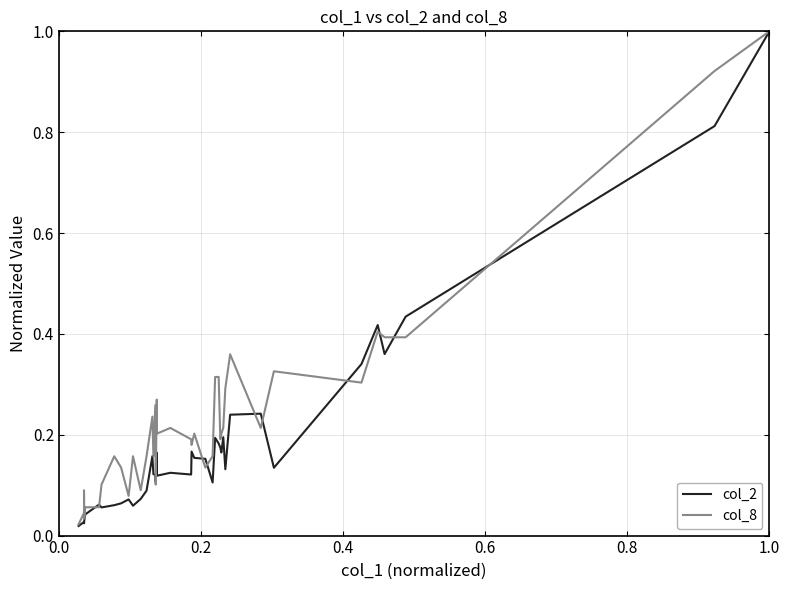

What is the value of the col_2 point at the 33rd from the left?

0.2